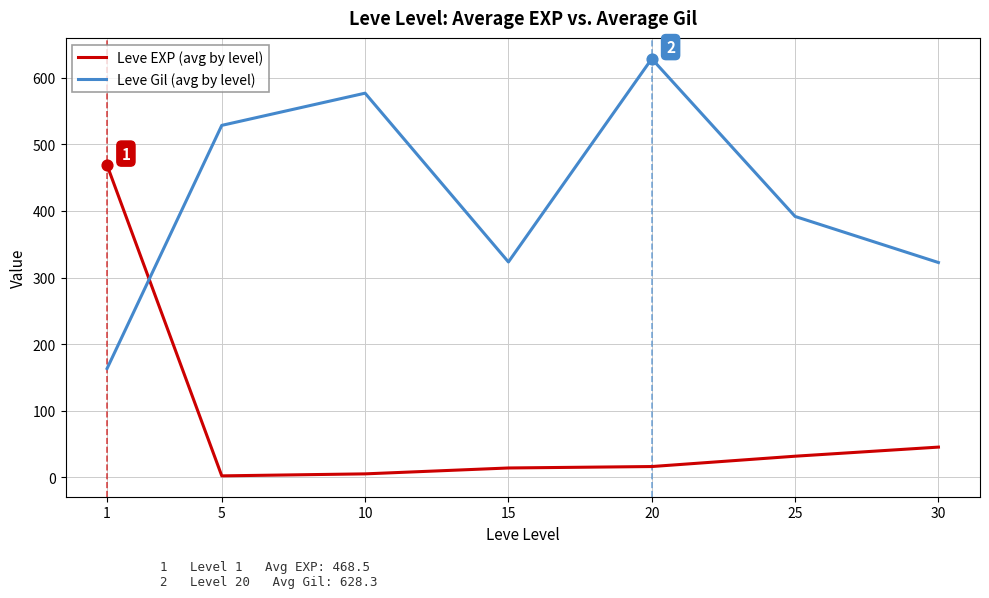

Which series has the largest total across all categories?

Leve Gil (avg by level)